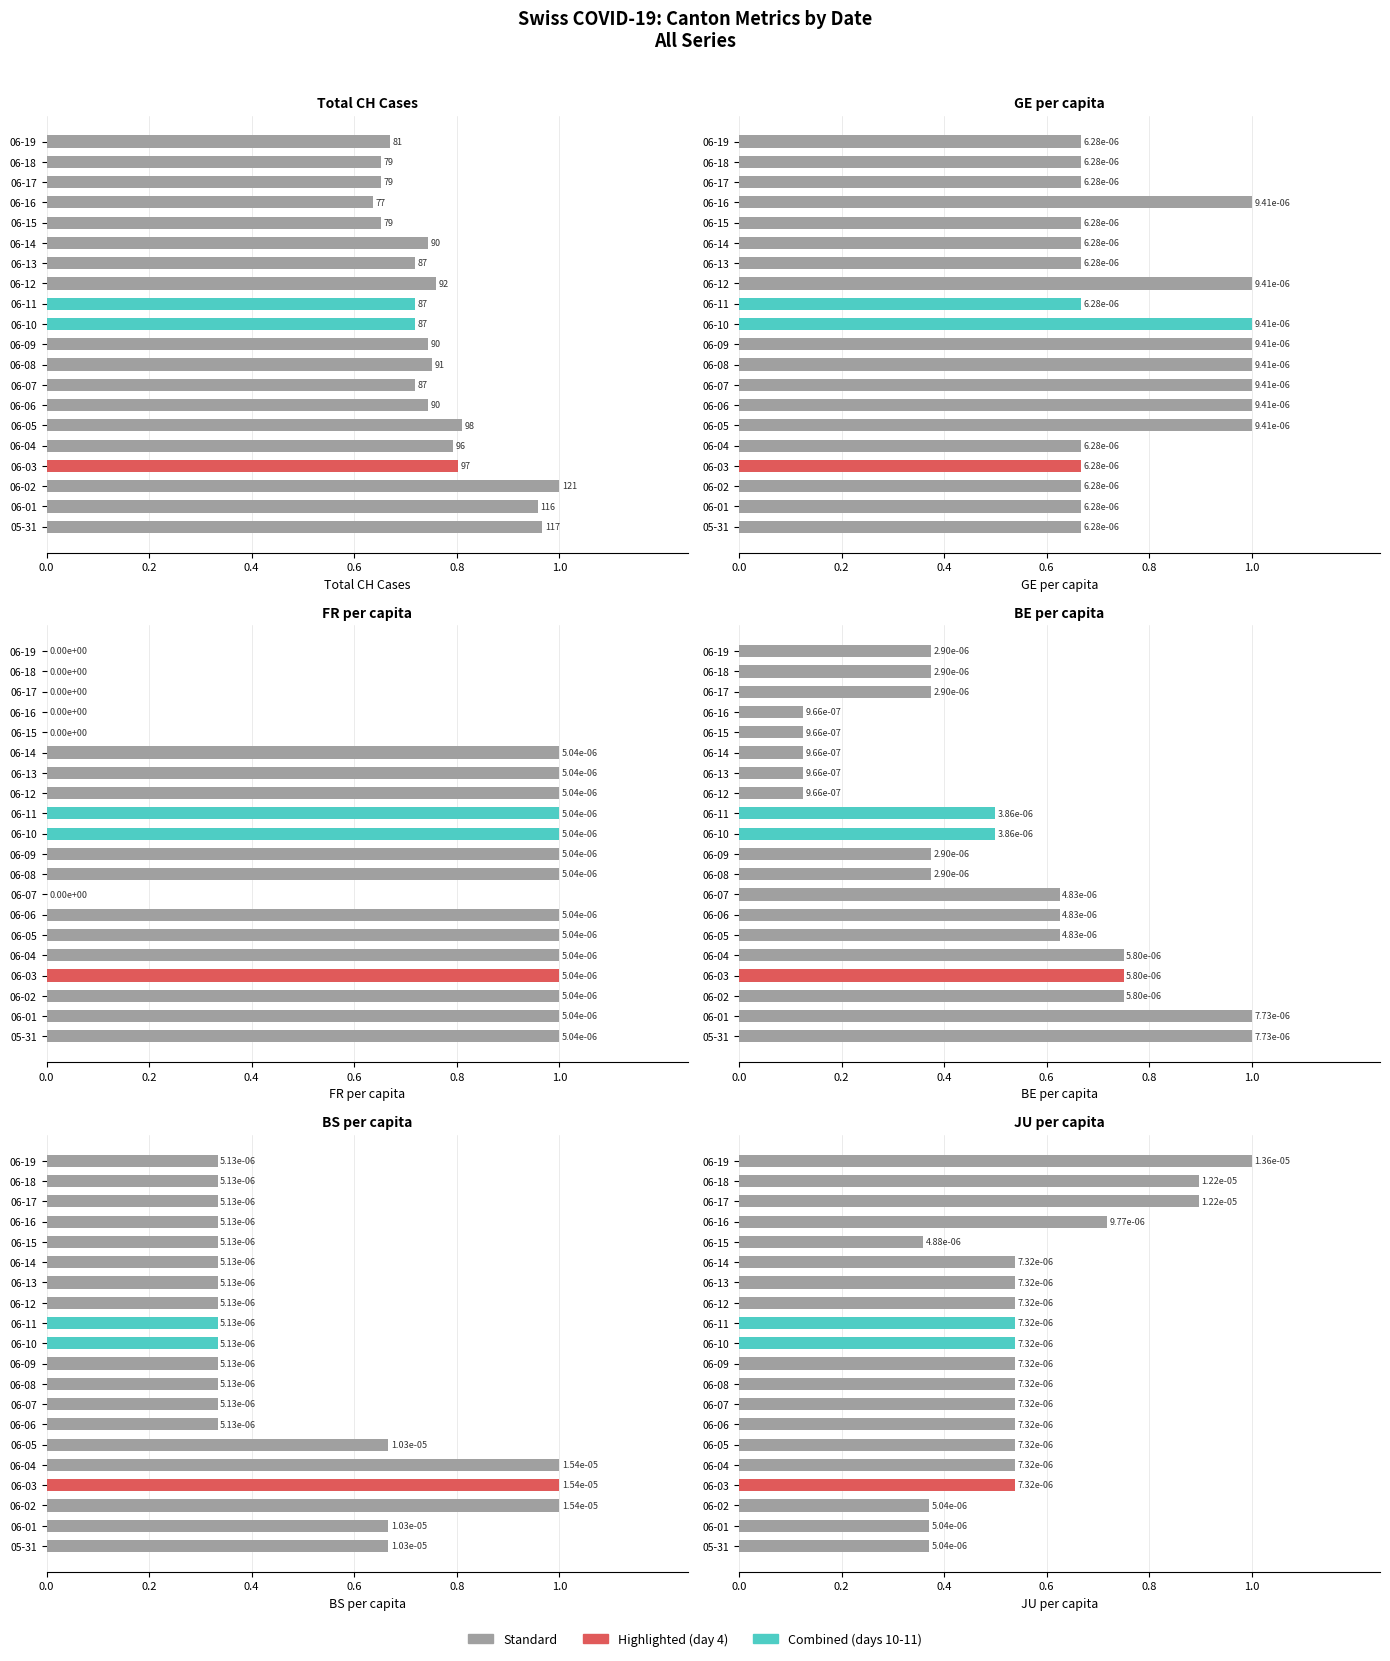

What is the difference between the maximum and minimum values in the FR_pc series?

1.0